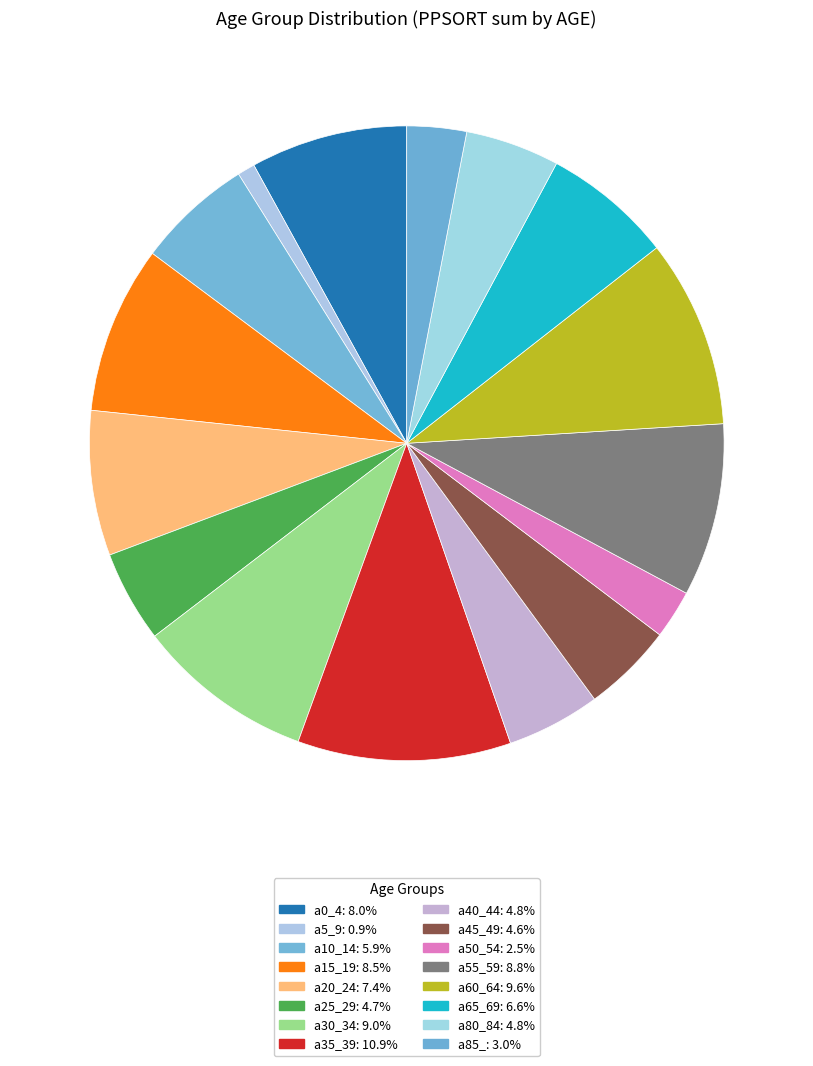

What percentage is the a85_ slice, to the nearest percent?

3%